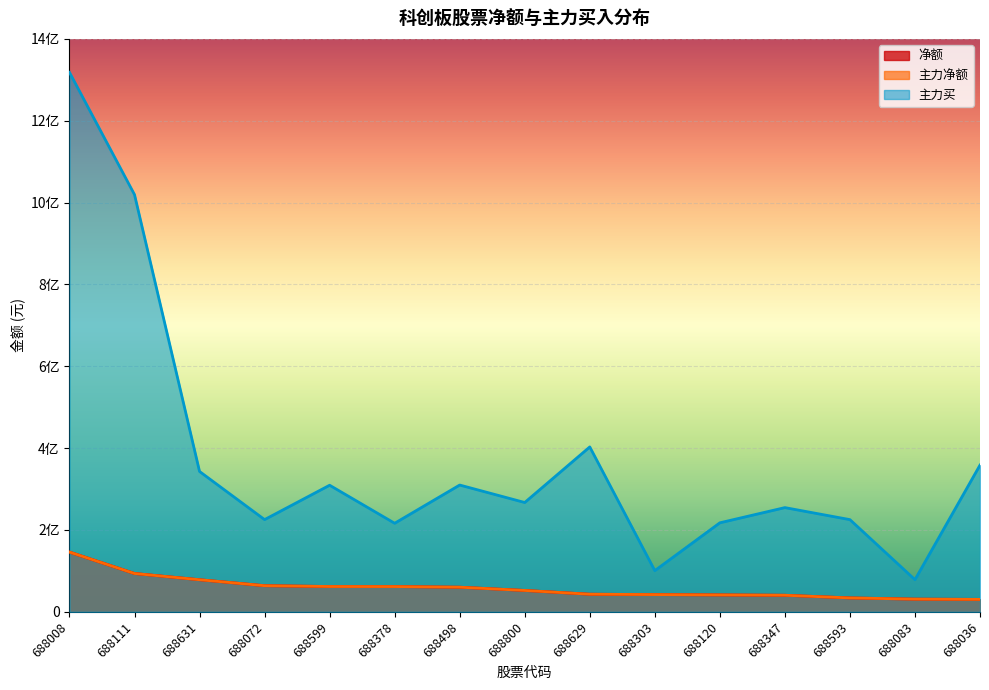

What is the label of the 9th point from the right?

688498